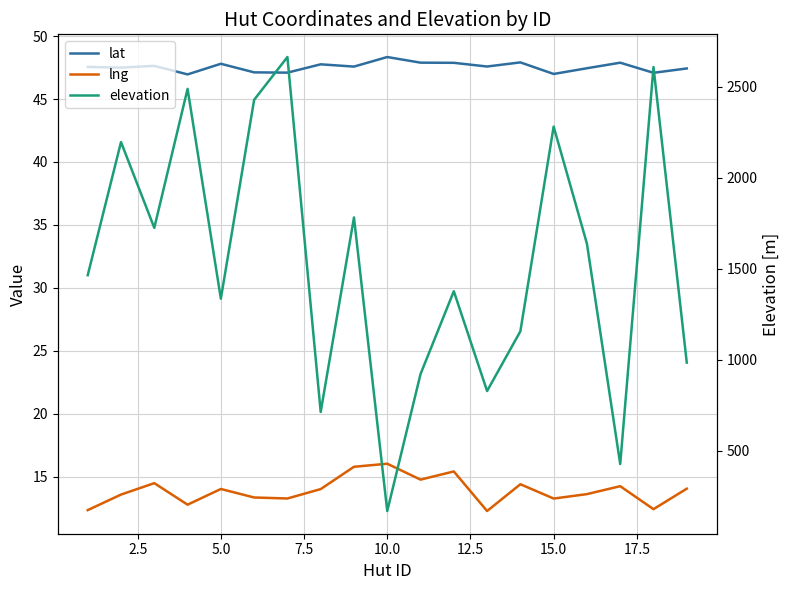

Is the value of lng at 20.0 greater than the value of elevation at 15.0?

No